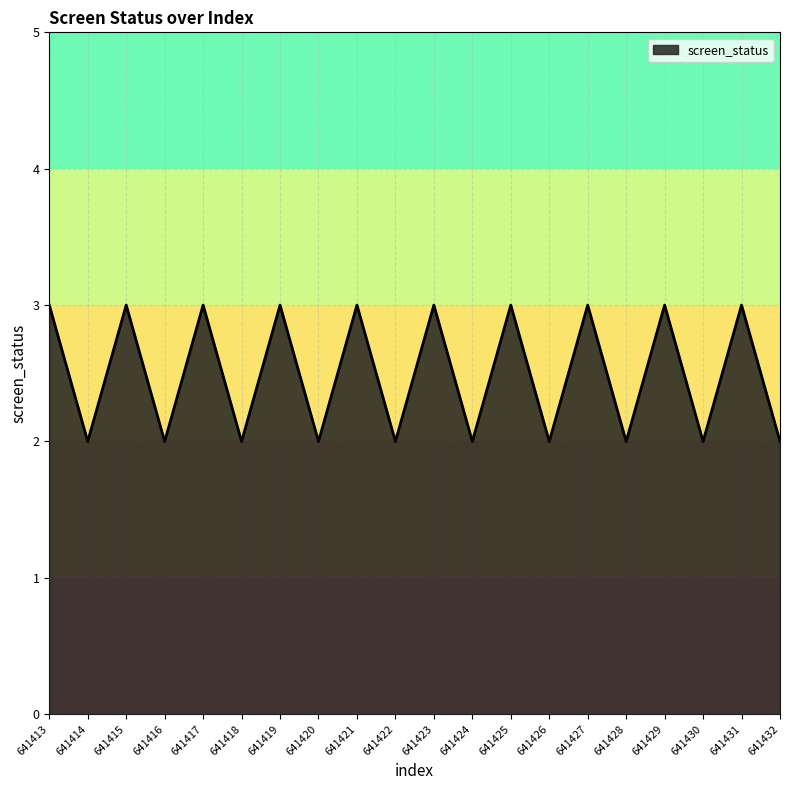

The value at 641425 is 5. True or false?

False